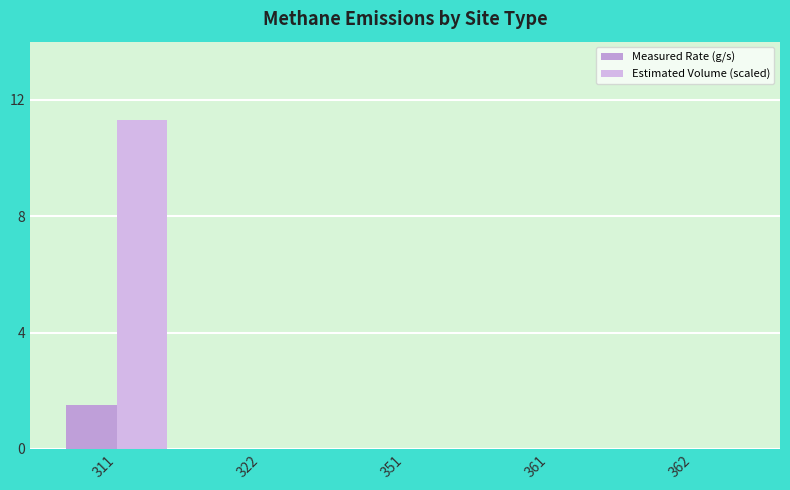

What is the value of the Measured Rate (g/s) bar at the 1st from the left?

1.5